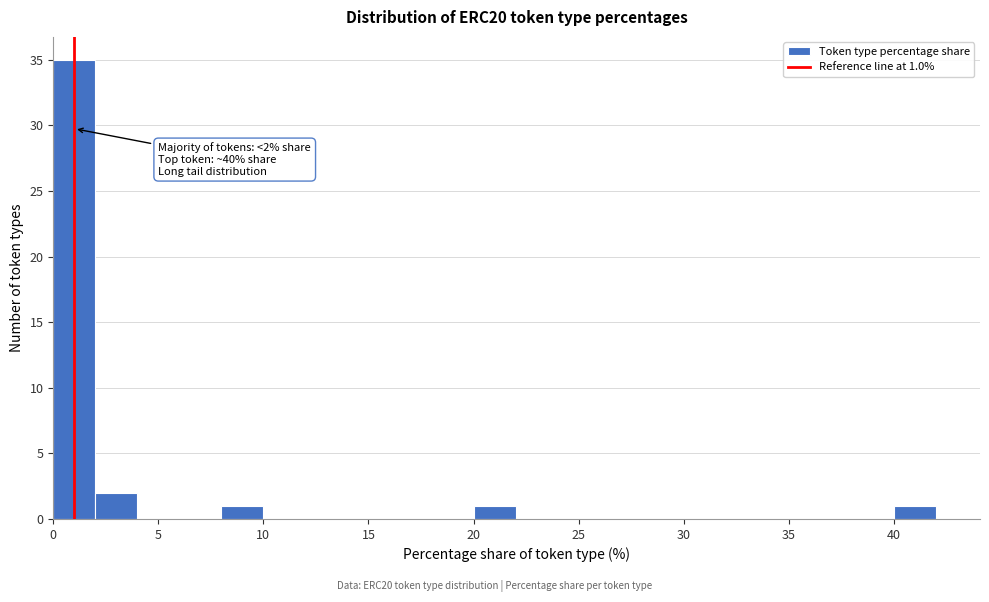

Over which range of the x-axis is the bar tallest?

0 to 2